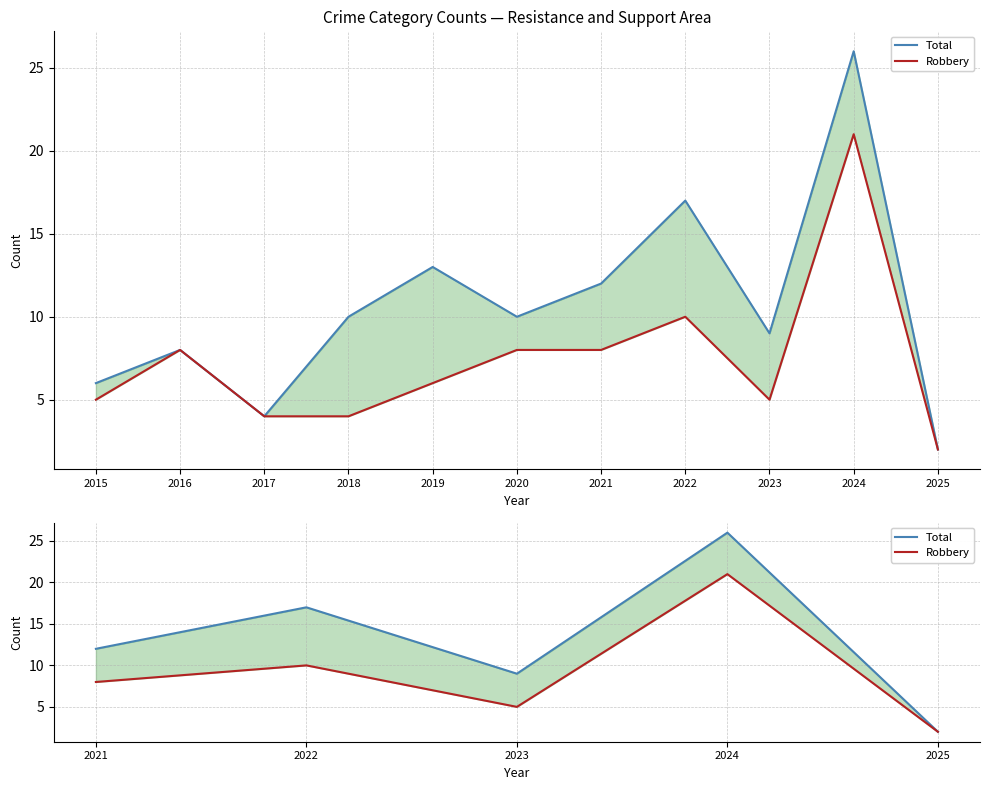

Rank the series by their average value, from highest to lowest.

Total, Robbery